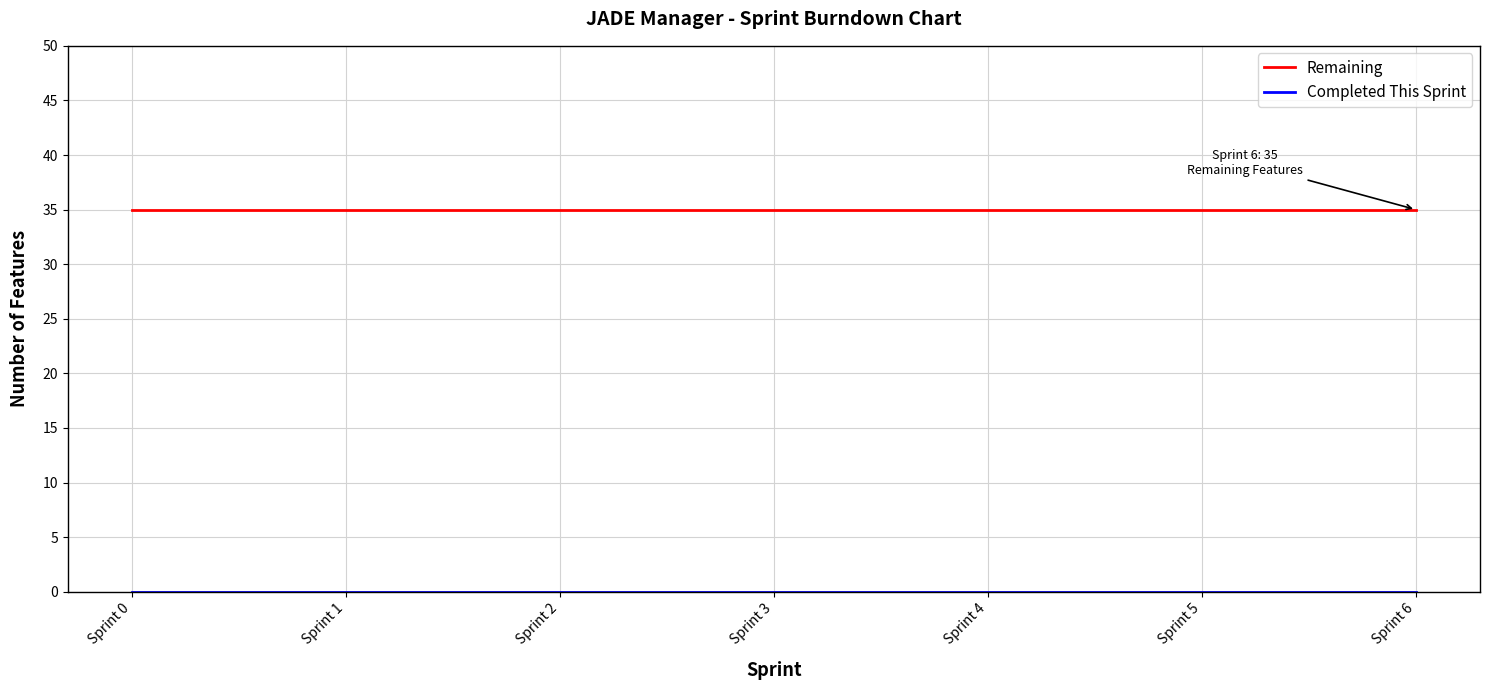

Count the number of data series in this chart.

2